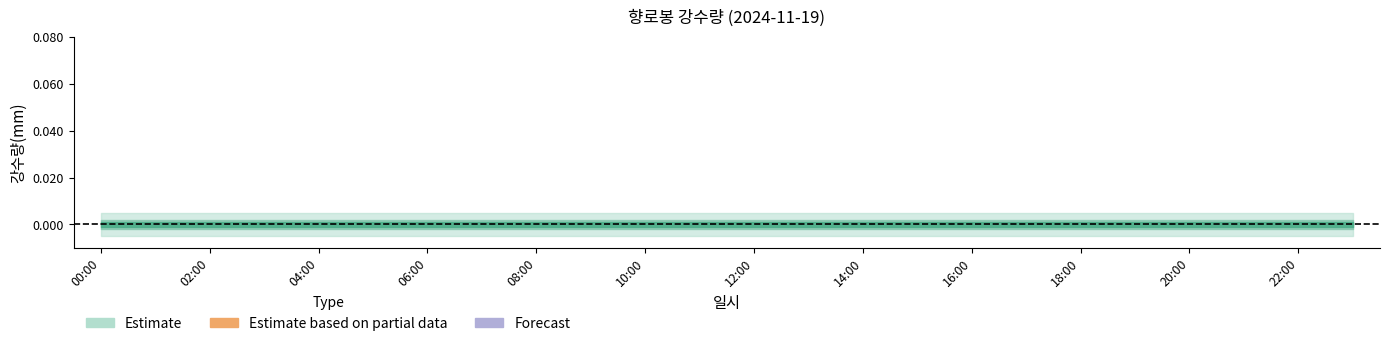

True or false: 강수량(mm) and 지점 cross at least once.

False